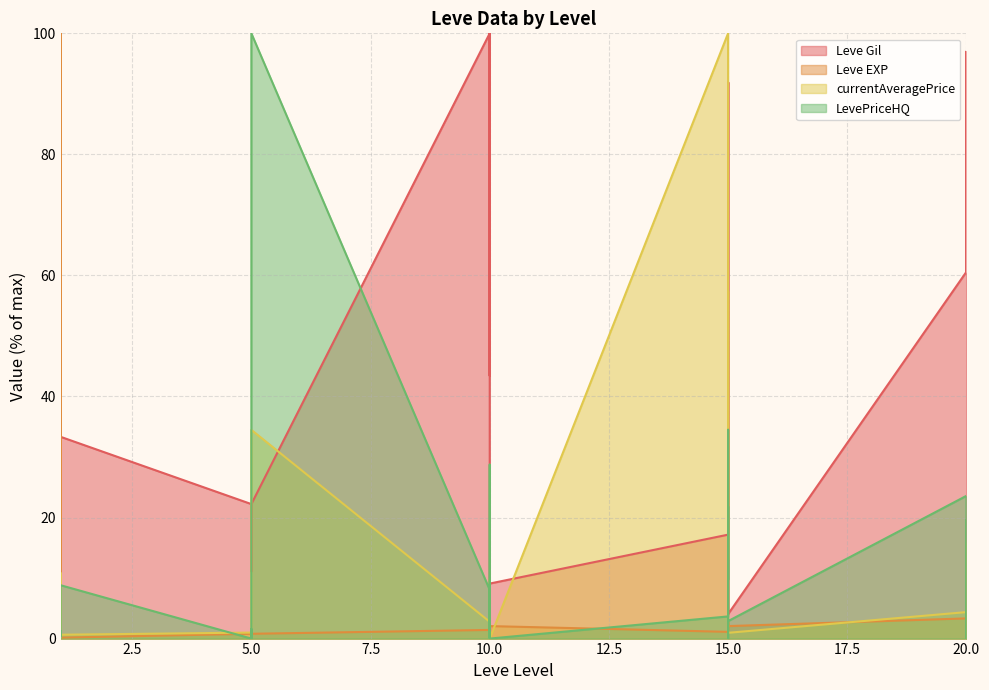

The Leve EXP series shows 0.9 at 15. True or false?

False